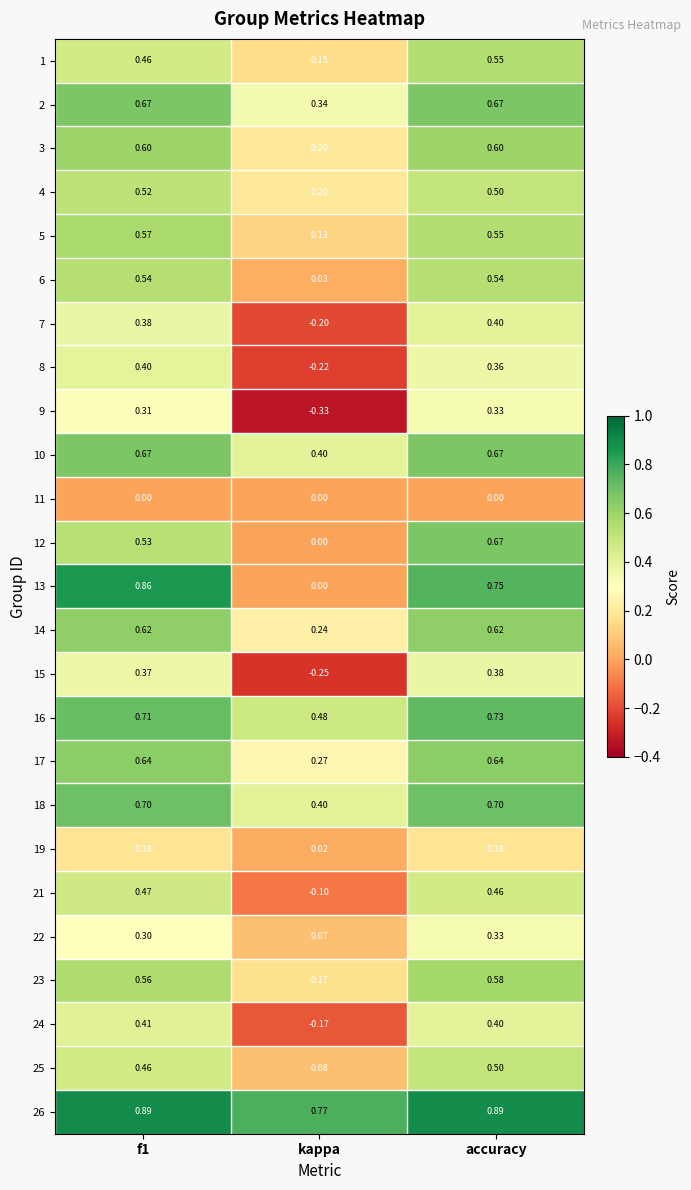

At which label is 15 closest to 0?

kappa